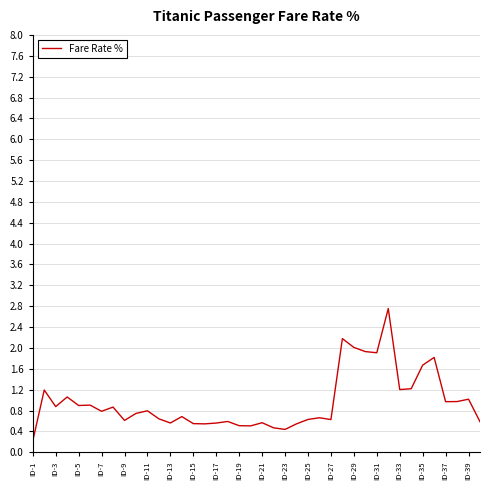

What is the greatest value displayed?

2.8